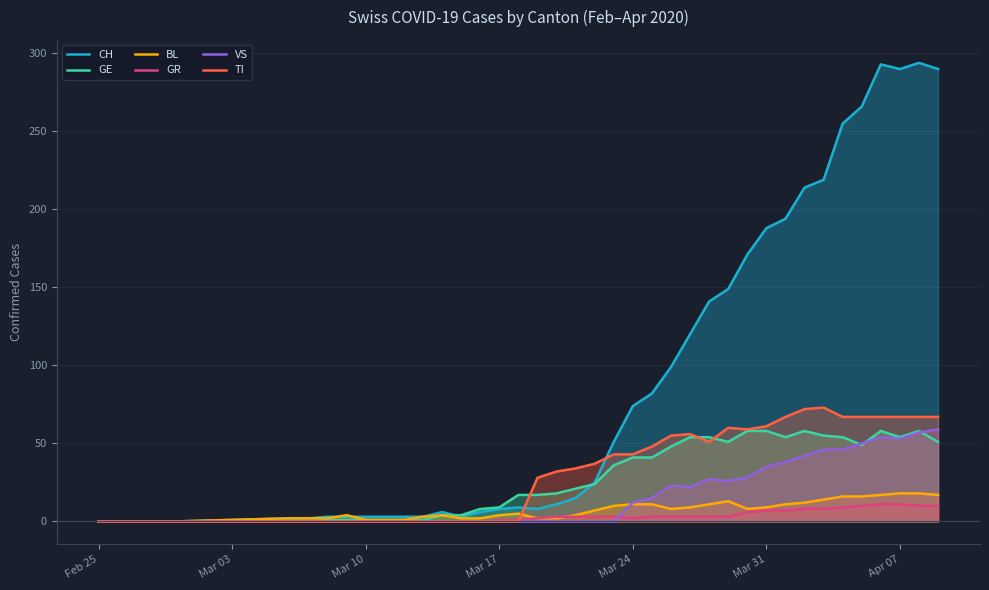

What is the maximum value for BL?

18